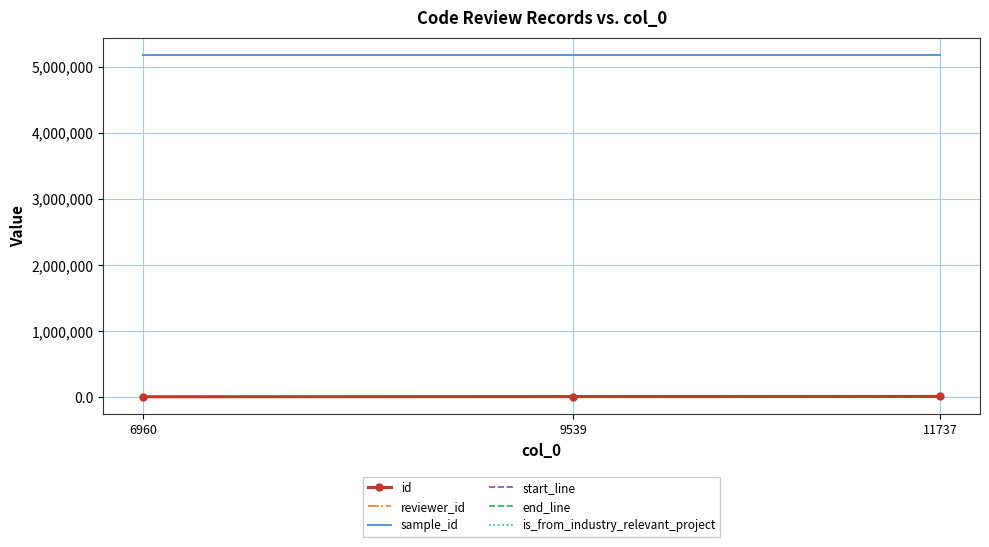

Is the value of sample_id at 9539 greater than the value of id at 6960?

Yes